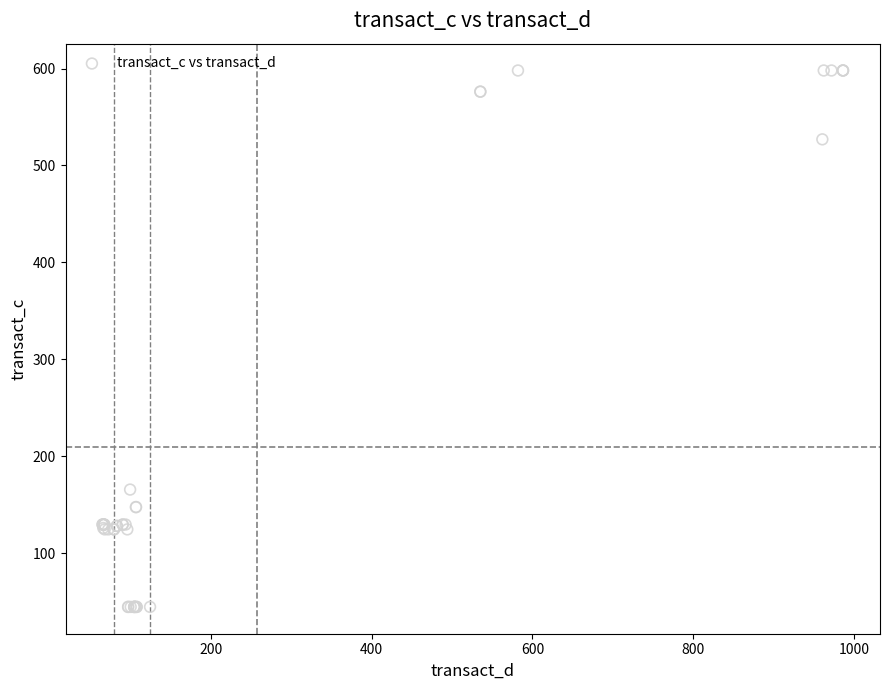

What Y value in the scatter plot is closest to 321?

165.7